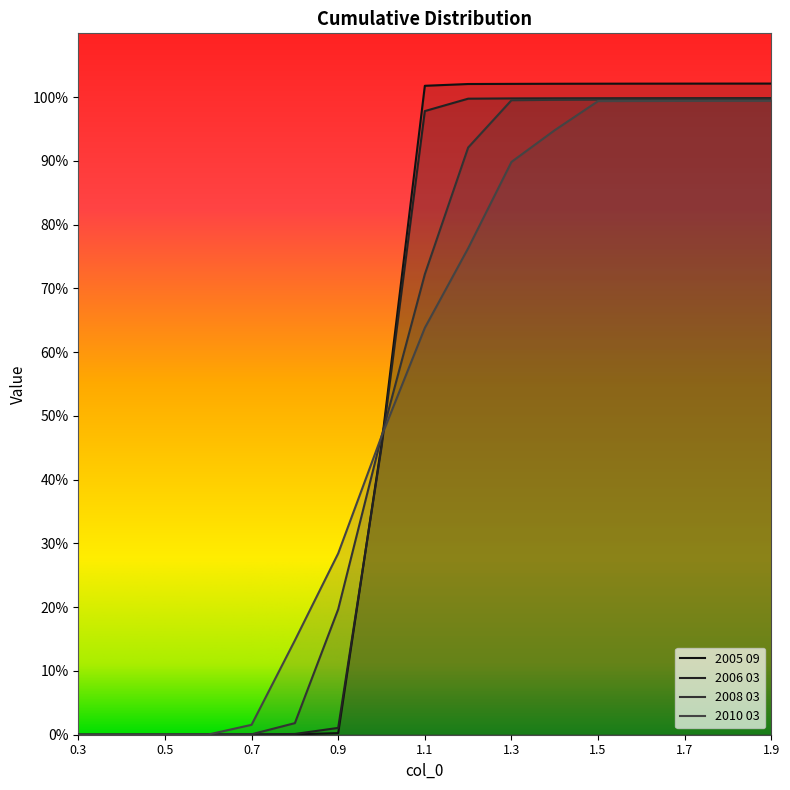

The value of 2005 09 at 1.3 is 1.5. True or false?

False